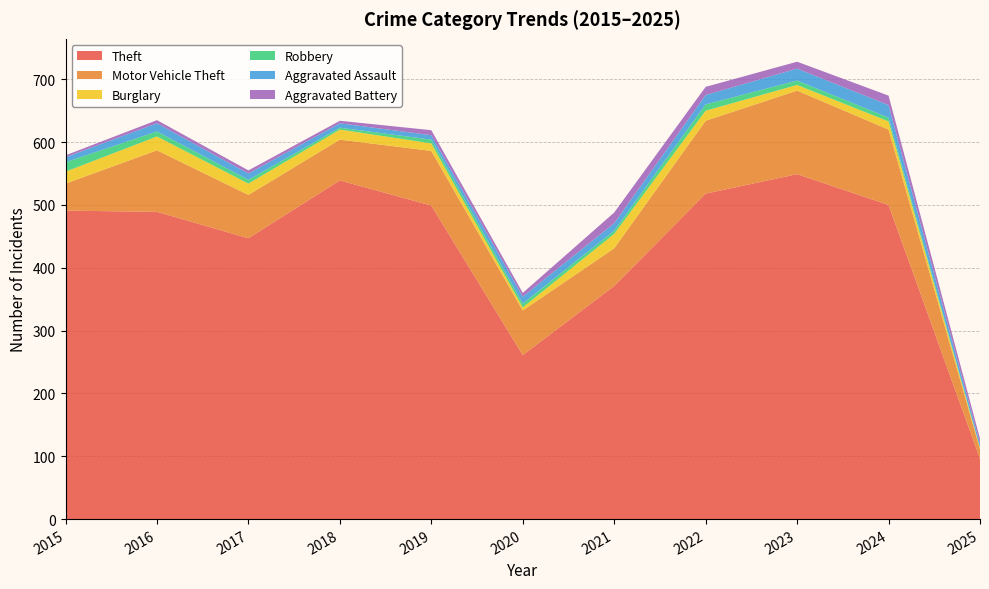

Reading left to right, what are all the values shown in this chart?

Theft: 491	489	447	539	499	261	371	518	549	500	96
Motor Vehicle Theft: 43	98	69	65	87	71	60	116	133	120	15
Burglary: 19	22	18	16	12	5	23	16	9	13	2
Robbery: 15	8	6	3	6	6	5	10	7	6	1
Aggravated Assault: 8	13	10	7	7	11	12	15	19	20	6
Aggravated Battery: 3	5	5	4	8	6	17	13	11	15	8